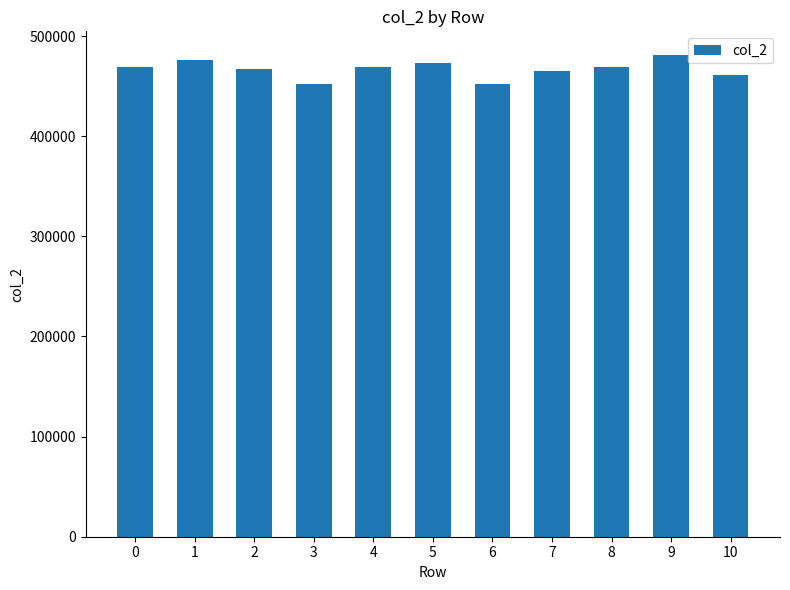

What is the difference between the second highest and minimum values?

24459